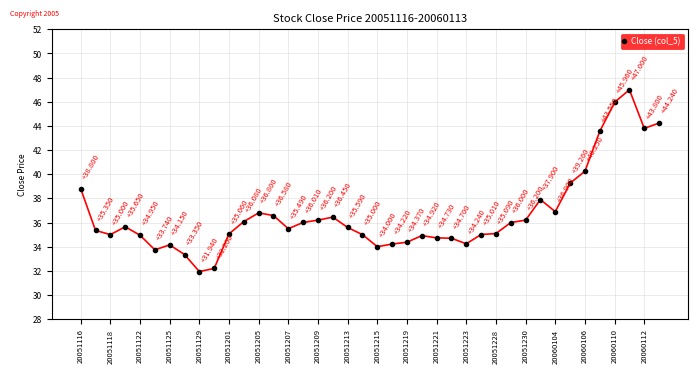

True or false: there are more than 2 points higher than both neighbors.

True